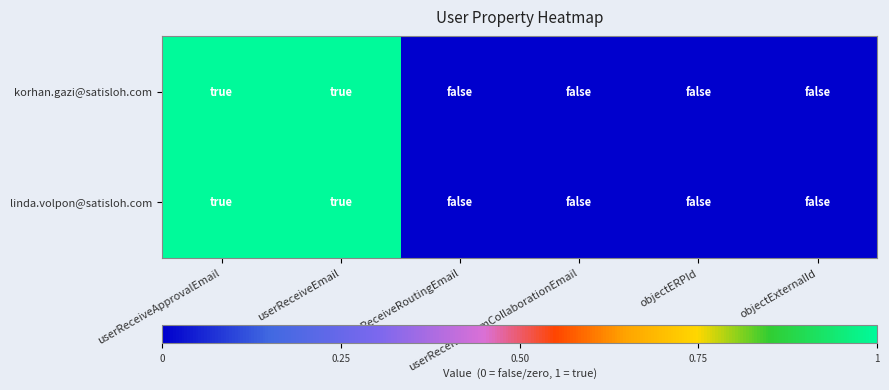

Reading left to right, list all the values displayed in this chart.

korhan.gazi@satisloh.com: userReceiveApprovalEmail=1	userReceiveEmail=1	userReceiveRoutingEmail=0	userReceiveTeamCollaborationEmail=0	objectERPId=0	objectExternalId=0
linda.volpon@satisloh.com: userReceiveApprovalEmail=1	userReceiveEmail=1	userReceiveRoutingEmail=0	userReceiveTeamCollaborationEmail=0	objectERPId=0	objectExternalId=0